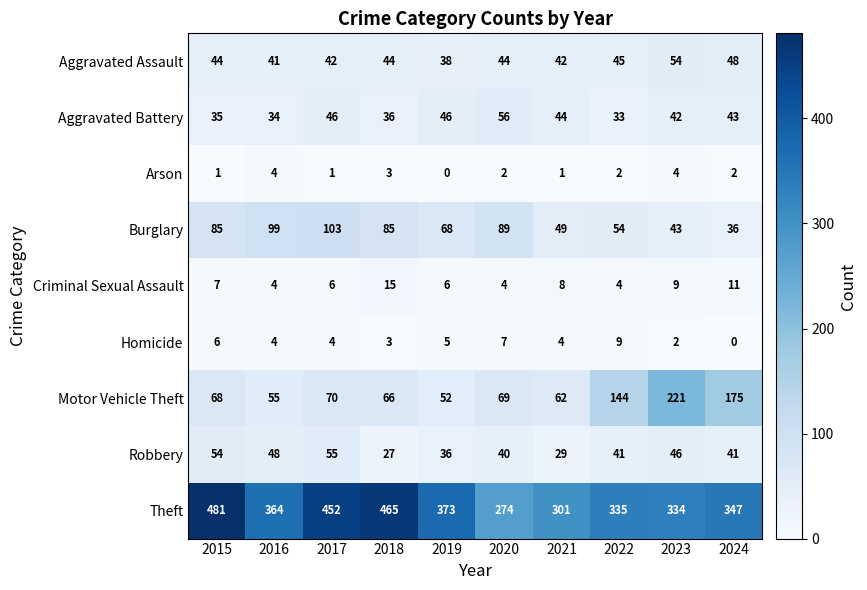

At 2020, list the series in order from smallest to largest.

Arson, Criminal Sexual Assault, Homicide, Robbery, Aggravated Assault, Aggravated Battery, Motor Vehicle Theft, Burglary, Theft